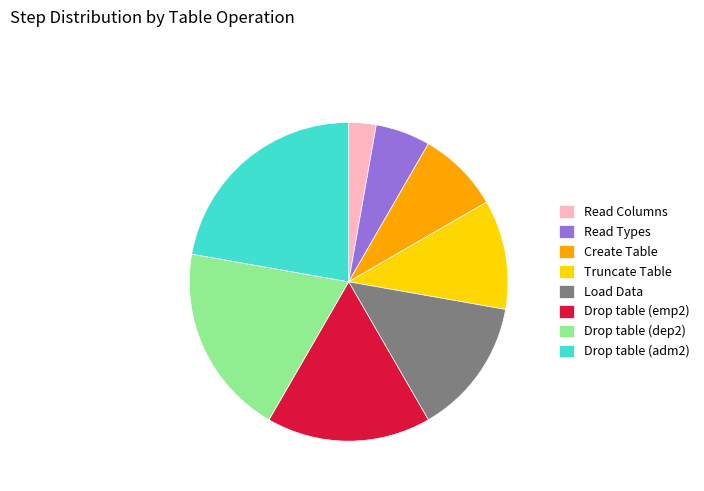

What is the largest slice in the pie chart?

Drop table (adm2)